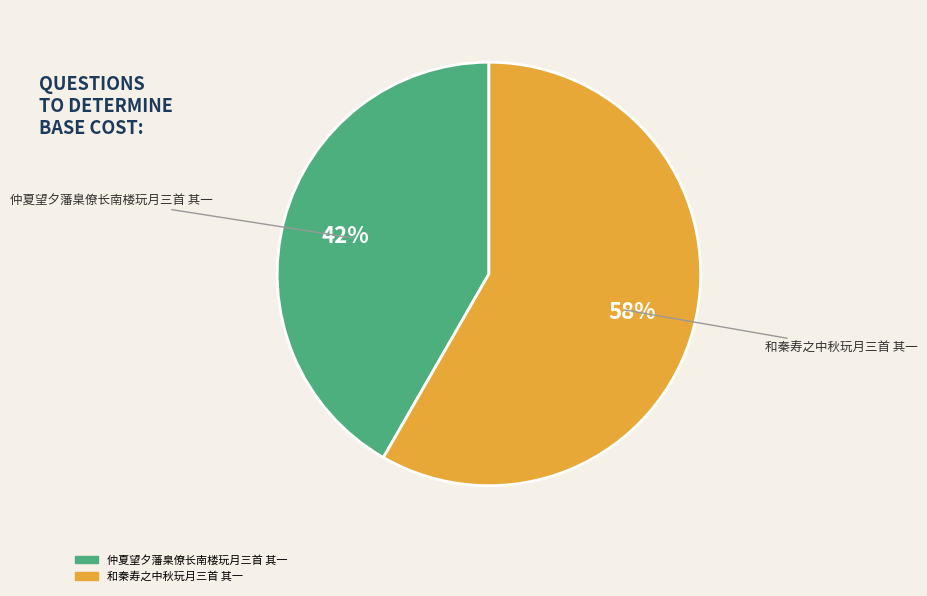

What is the ratio of the value at 仲夏望夕藩臬僚长南楼玩月三首 其一 to the value at 和秦寿之中秋玩月三首 其一?

0.7